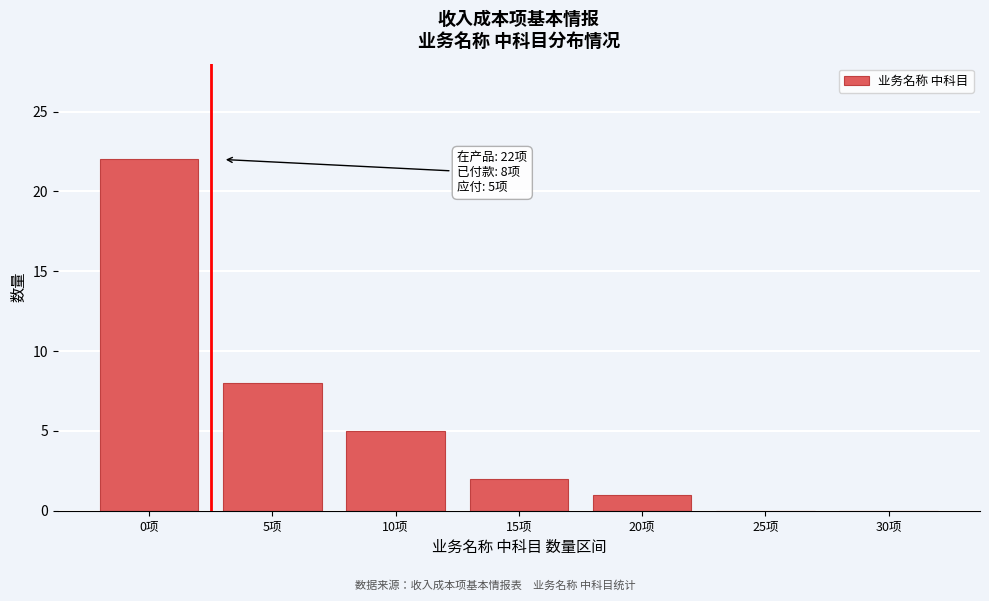

Reading left to right, transcribe all the data shown in this chart.

0项=22	5项=8	10项=5	15项=2	20项=1	25项=0	30项=0